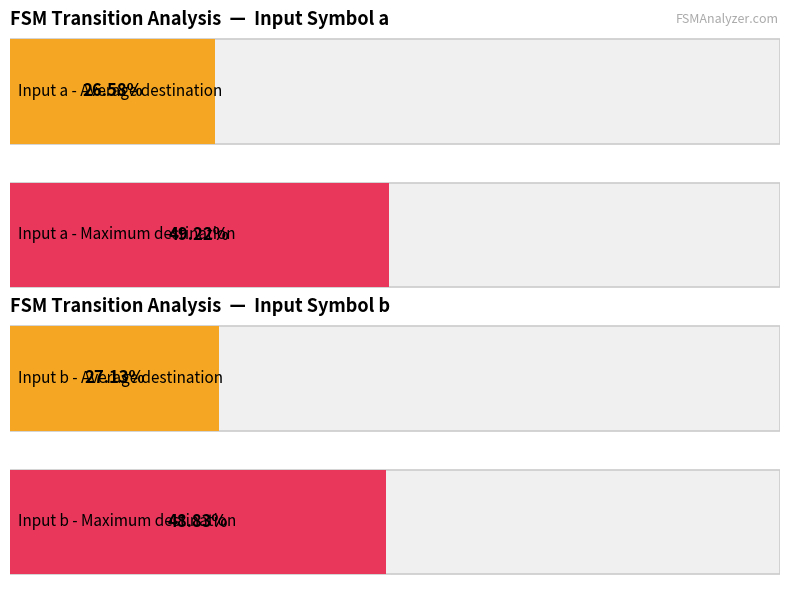

The value of destination_state_a at State 10 is 142. True or false?

False